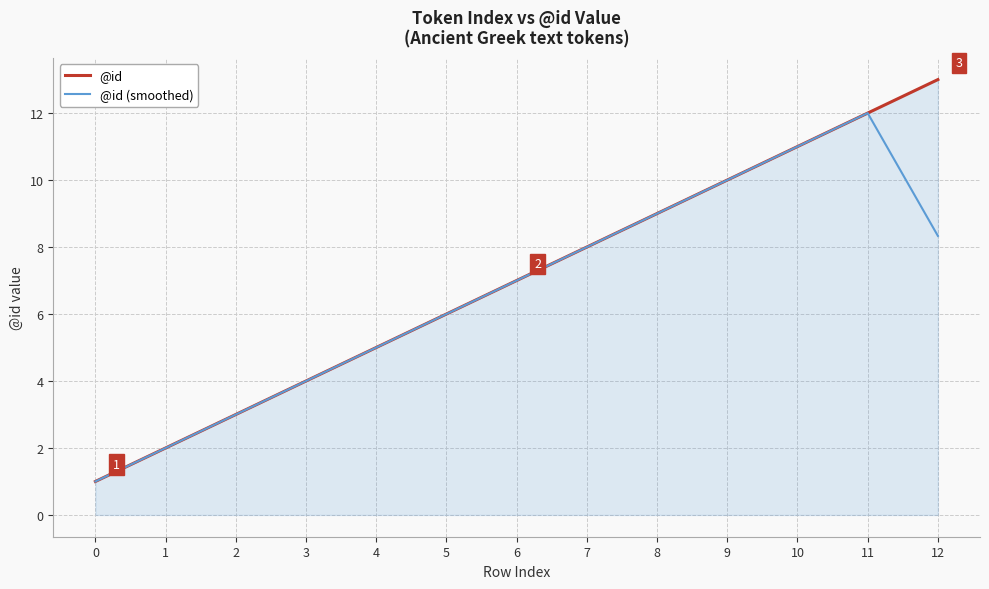

What is the difference between the maximum and minimum values in the @id (smoothed) series?

11.0